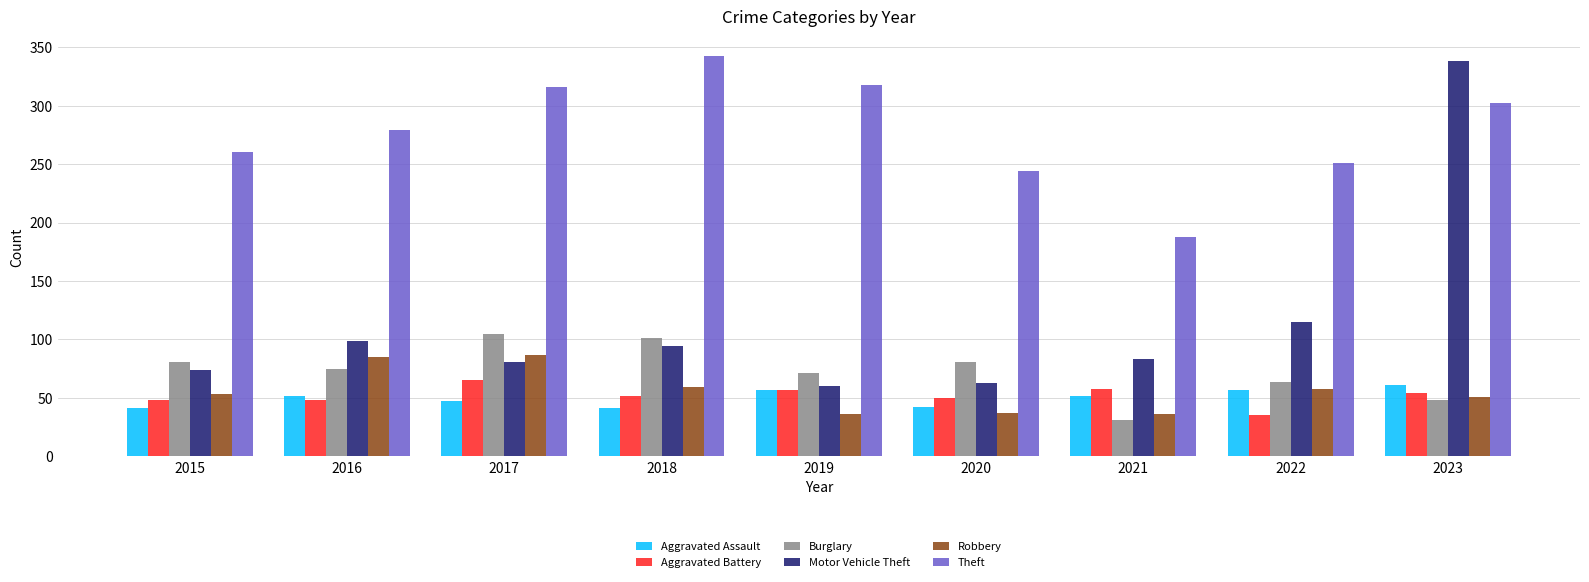

Between 2017 and 2023, which series saw the biggest shift?

Motor Vehicle Theft